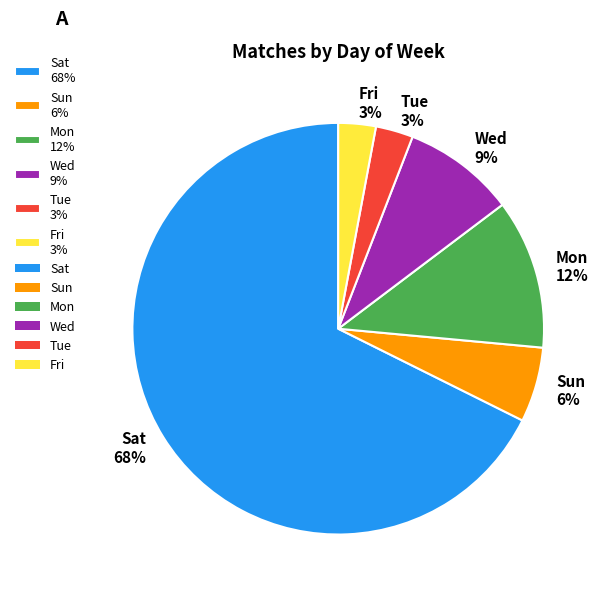

Is it true that Wed 9% is 23% of the pie?

False